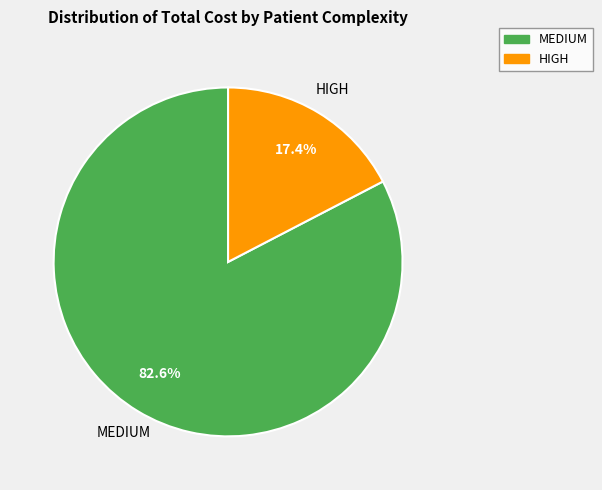

Which slice represents more than half of the pie?

MEDIUM